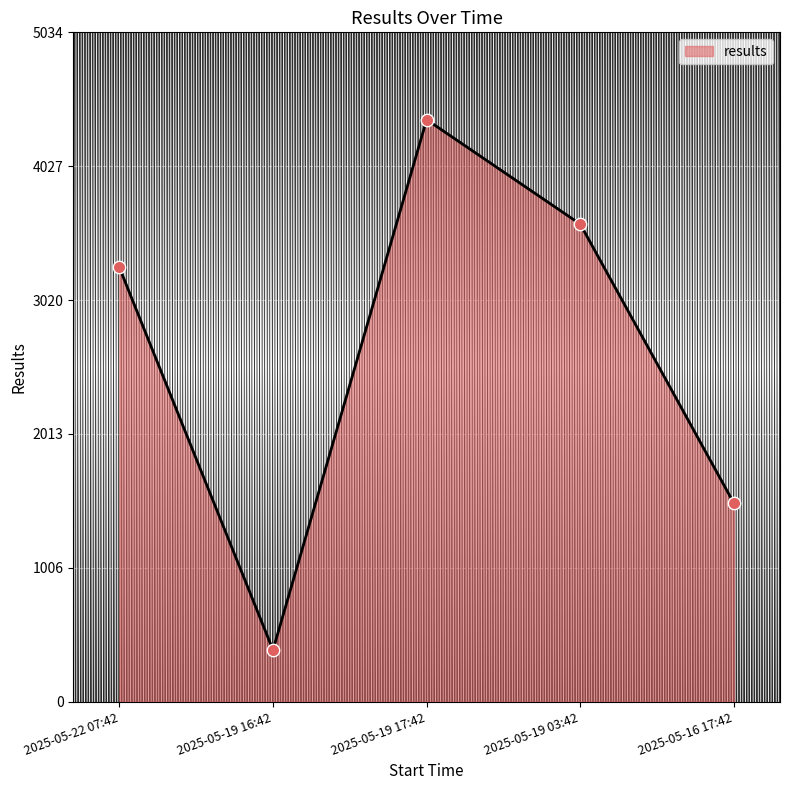

Between 2025-05-22 07:42 and 2025-05-19 17:42, which is larger?

2025-05-19 17:42